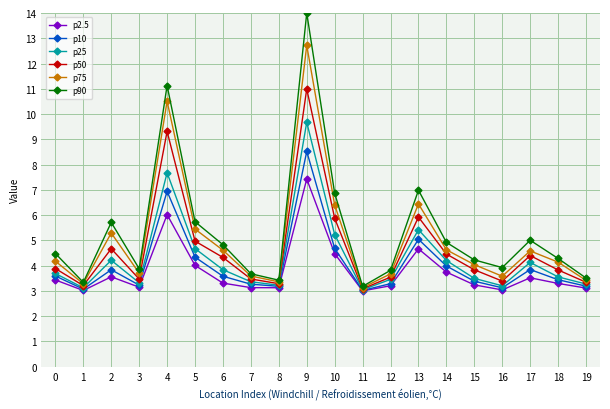

At which category is the sum across all series the highest?

9